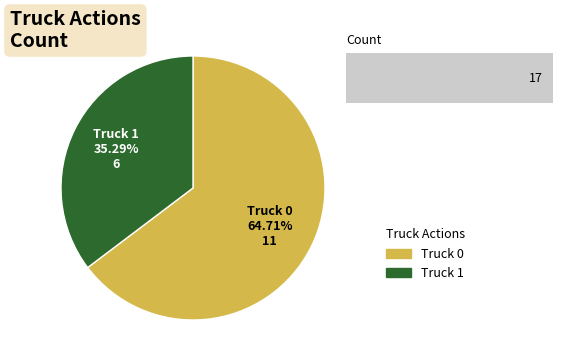

Is it true that Truck 0 is 54% of the pie?

False